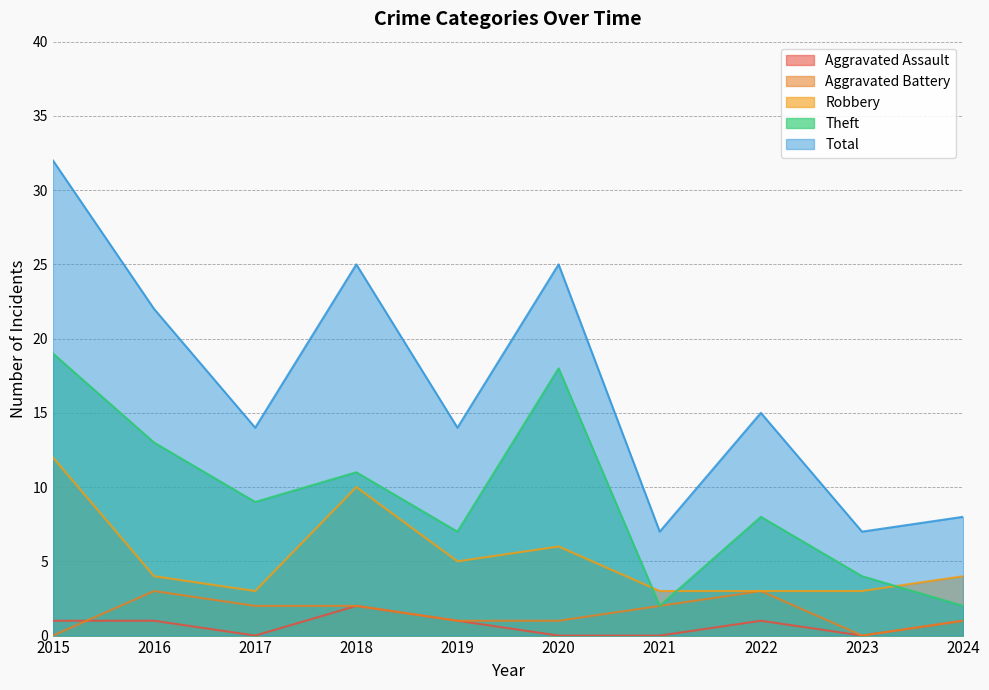

Which series has the widest spread of values?

Total